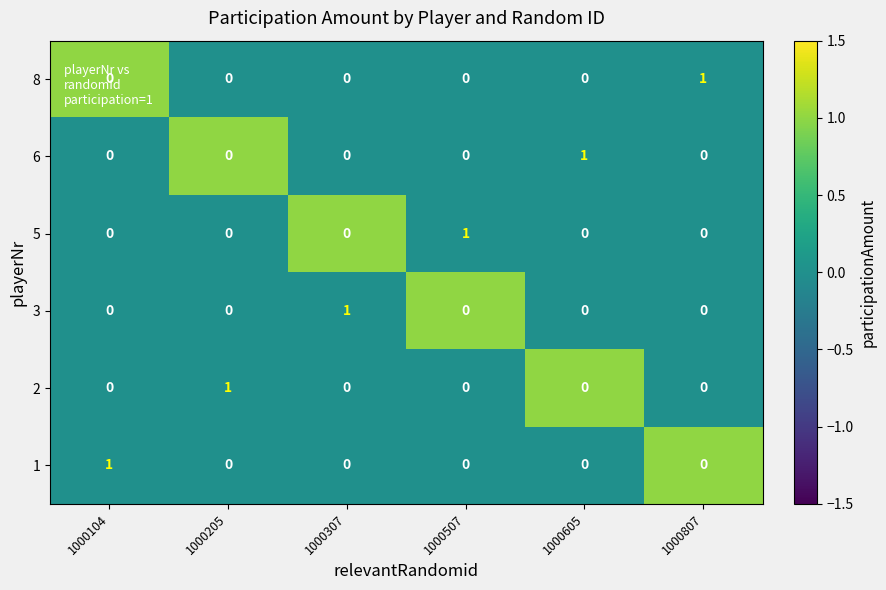

At how many categories does at least one series exceed 0?

6